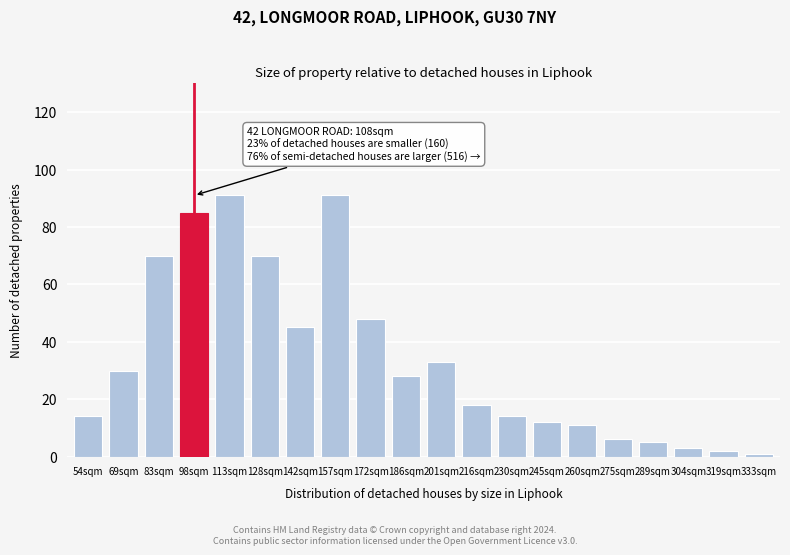

Reading left to right, extract all data points from this chart.

14	30	70	85	91	70	45	91	48	28	33	18	14	12	11	6	5	3	2	1